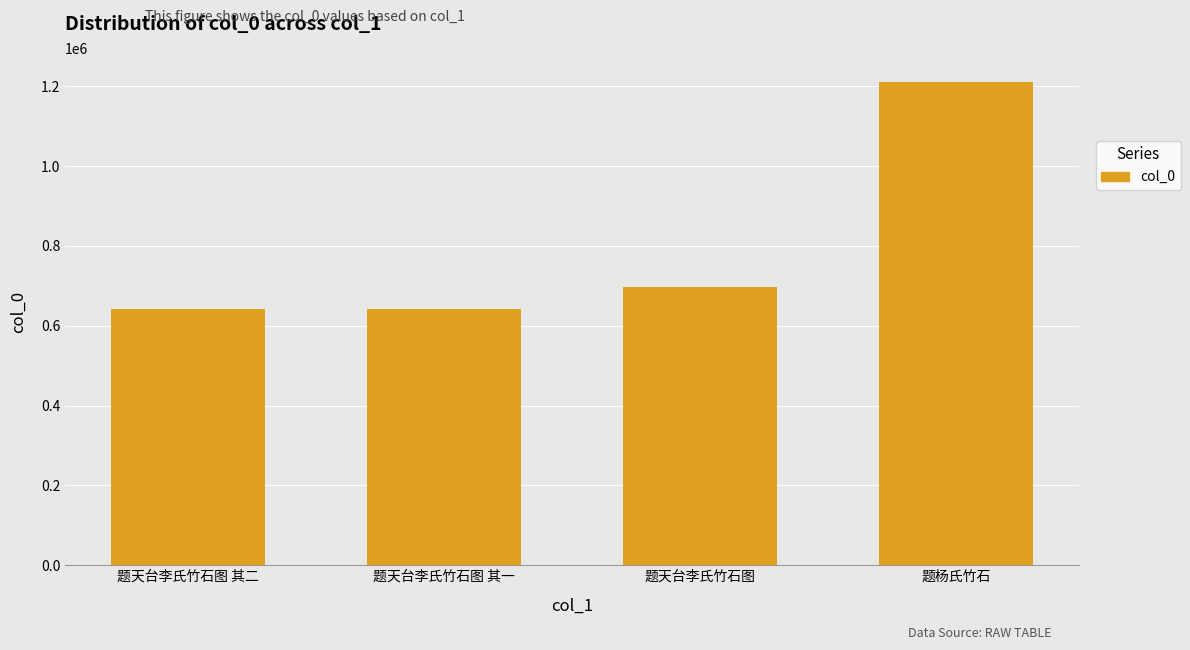

How many categories are shown in the chart?

4